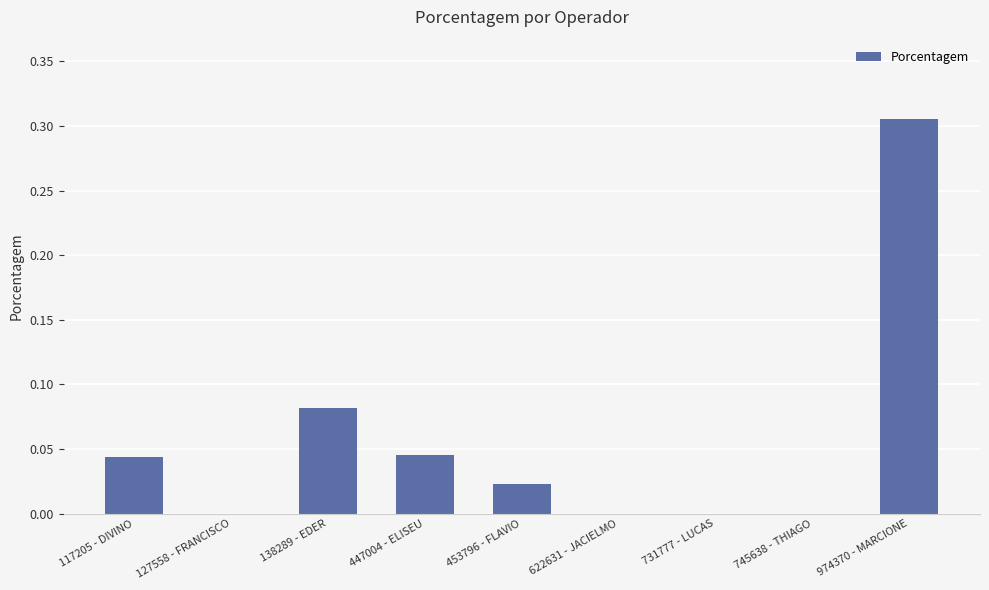

The chart shows a value of 0.0 at 117205 - DIVINO. True or false?

True